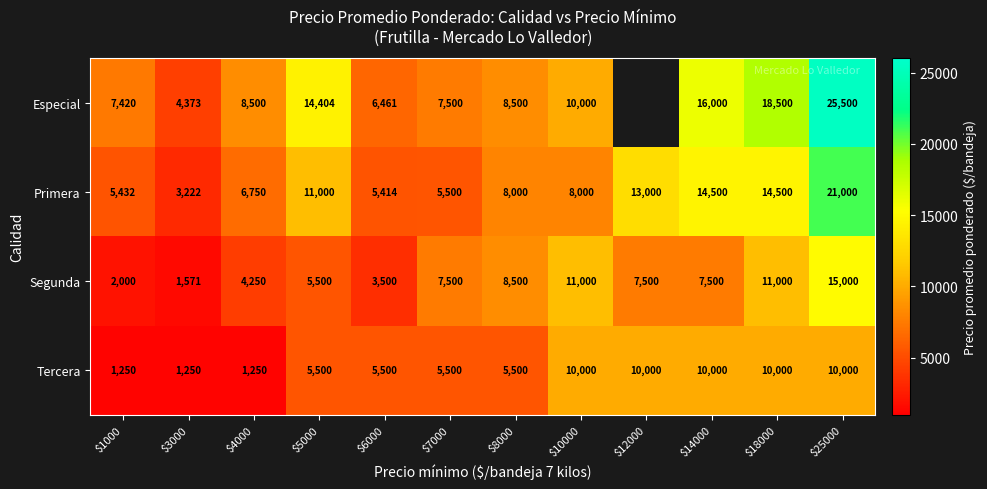

What is the sum of all Primera values?

116318